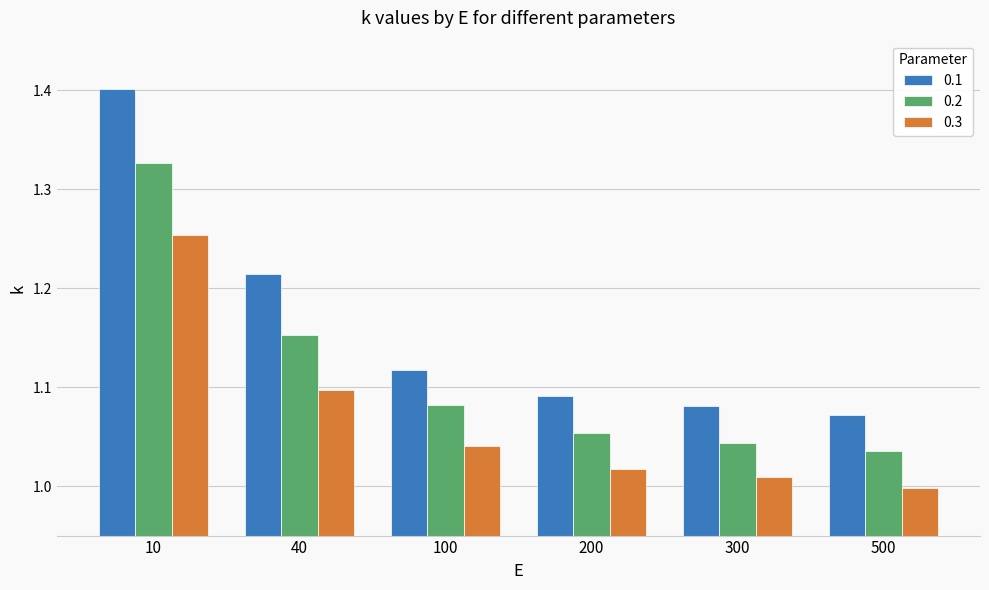

Rank the series at 100 from highest to lowest value.

0.1, 0.2, 0.3